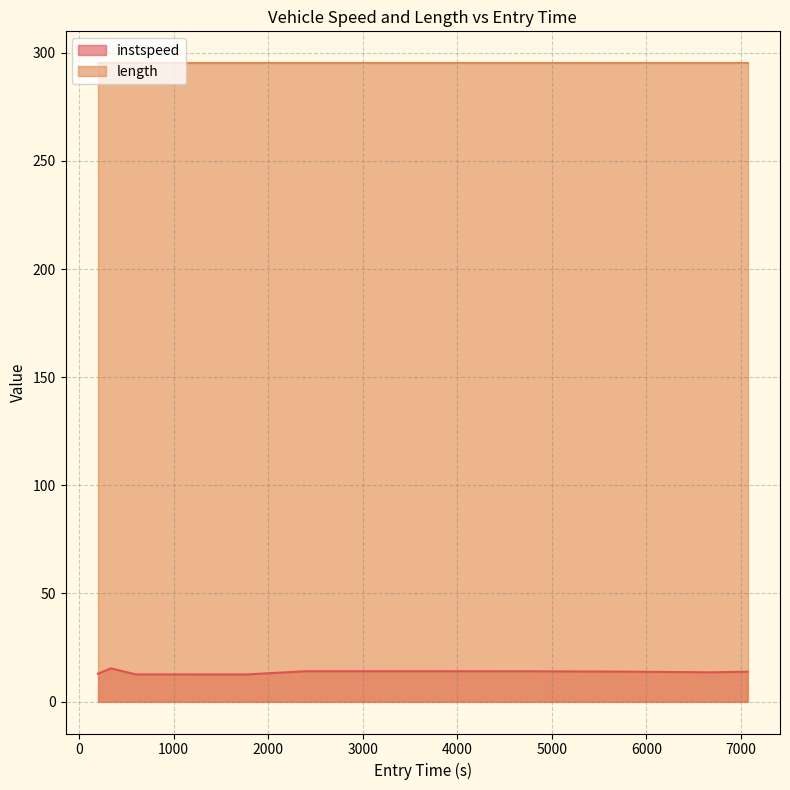

Rank the categories by value from highest to lowest.

337.3516686575802, 2396.5718371427015, 4735.874485600445, 5746.706343164677, 7070.767099265704, 6697.503254693059, 201.3178280487976, 598.9454921395288, 1768.552440526017